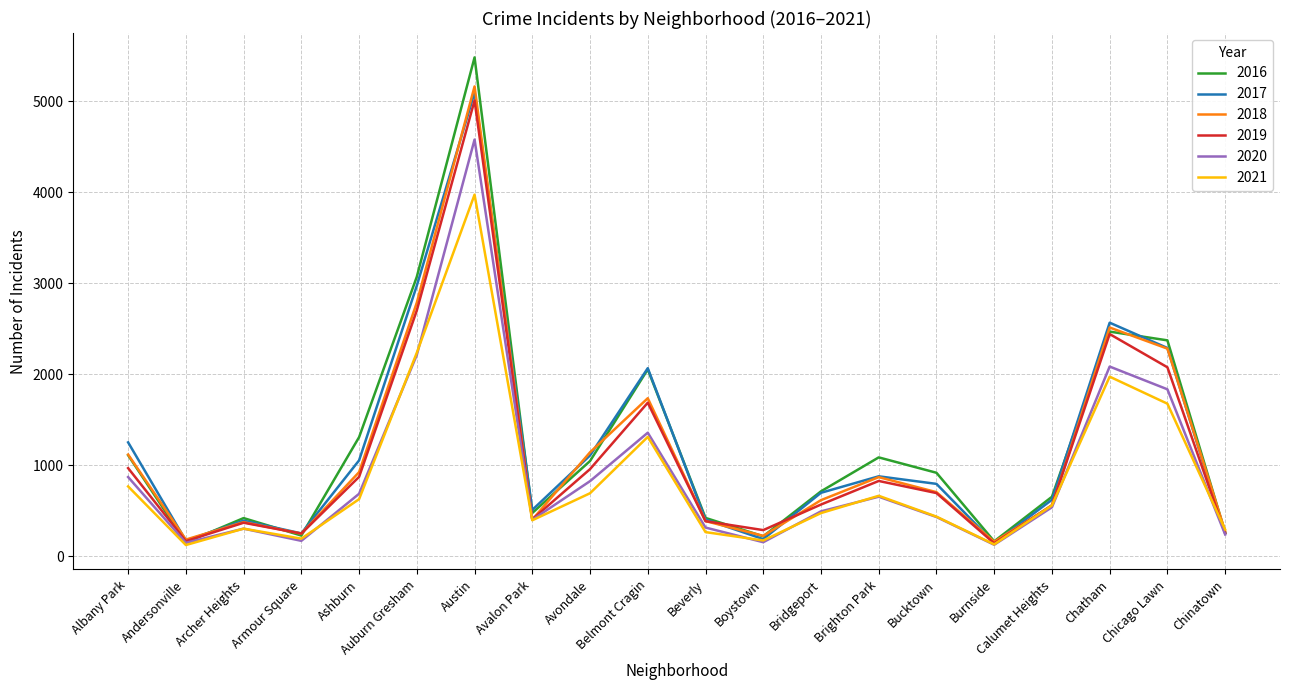

Which category has the highest value across all series?

Austin